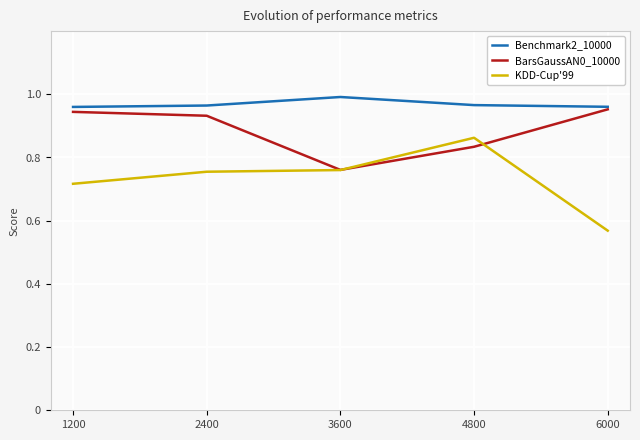

True or false: KDD-Cup'99 and Benchmark2_10000 intersect in this chart.

False